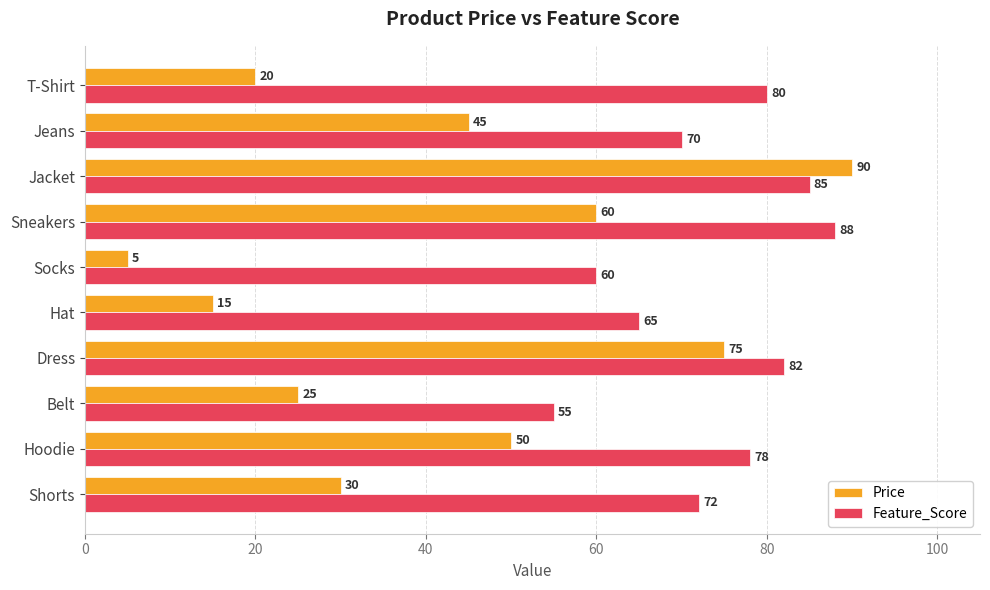

Which series has the widest spread of values?

Price